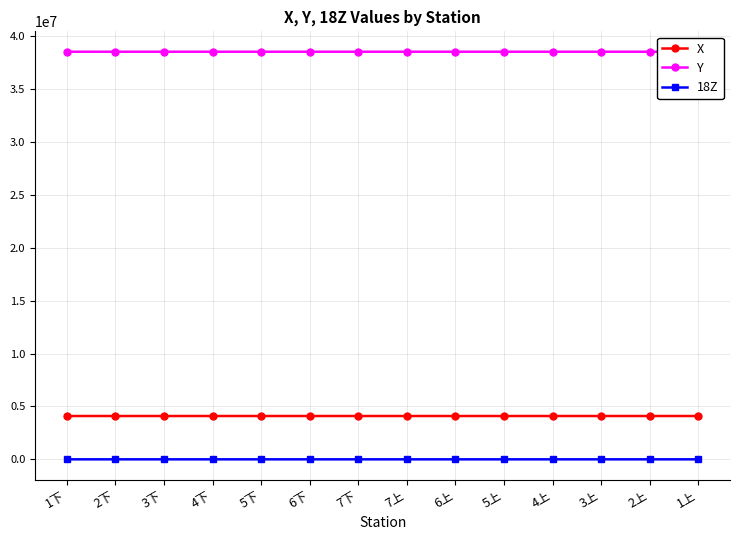

What is the label of the 1st point from the left?

1下